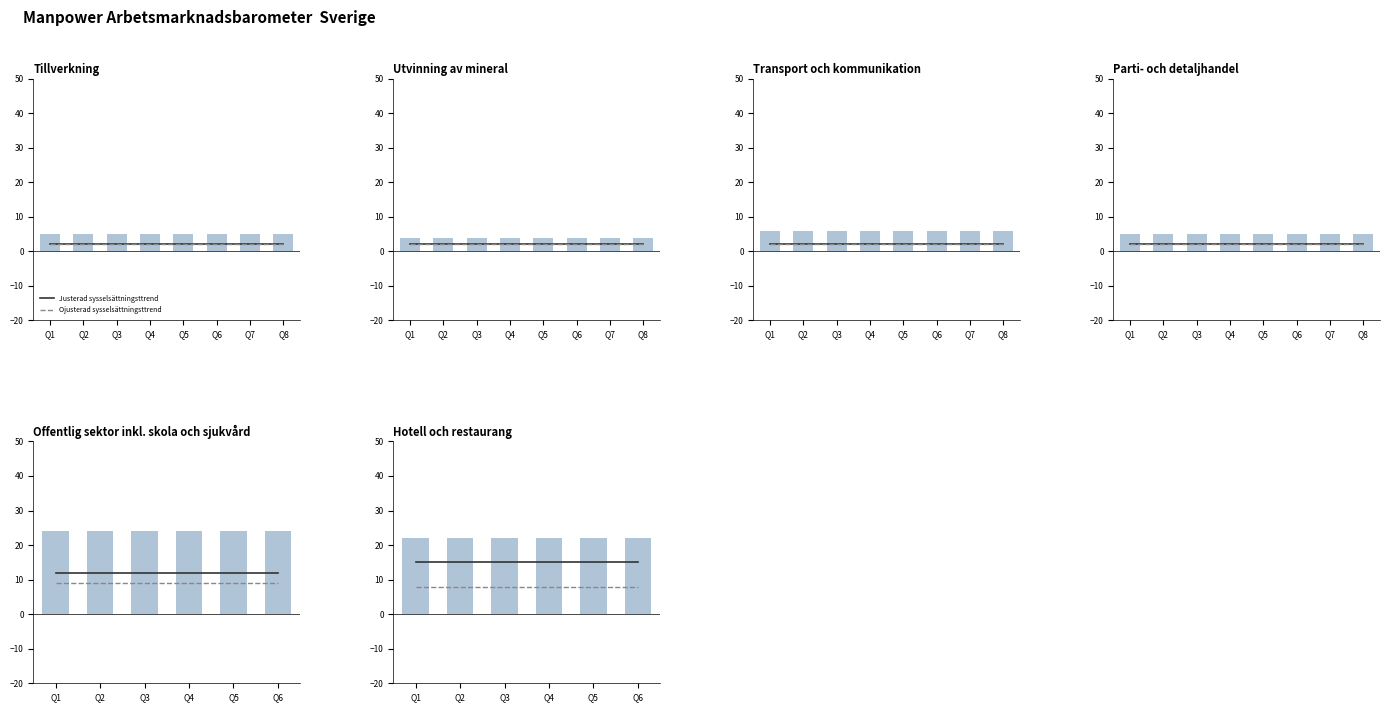

What are all the series names shown in the legend?

Justerad sysselsättningsttrend, Ojusterad sysselsättningsttrend